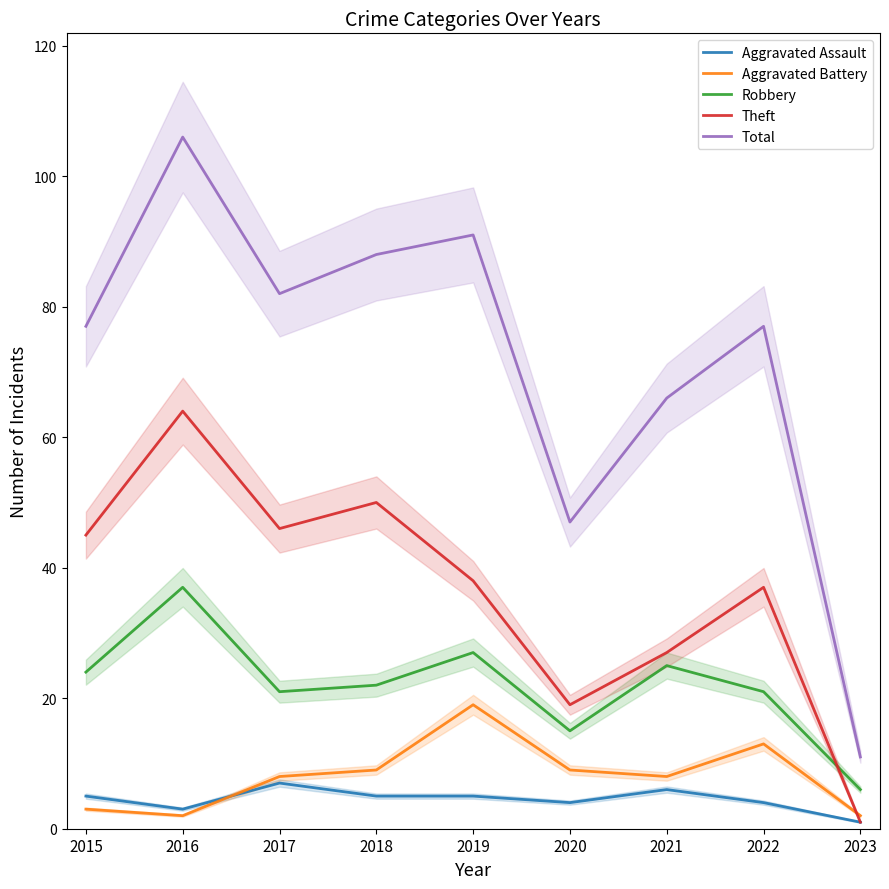

Reading left to right, transcribe all the data shown in this chart.

Aggravated Assault: 5	3	7	5	5	4	6	4	1
Aggravated Battery: 3	2	8	9	19	9	8	13	2
Robbery: 24	37	21	22	27	15	25	21	6
Theft: 45	64	46	50	38	19	27	37	1
Total: 77	106	82	88	91	47	66	77	11